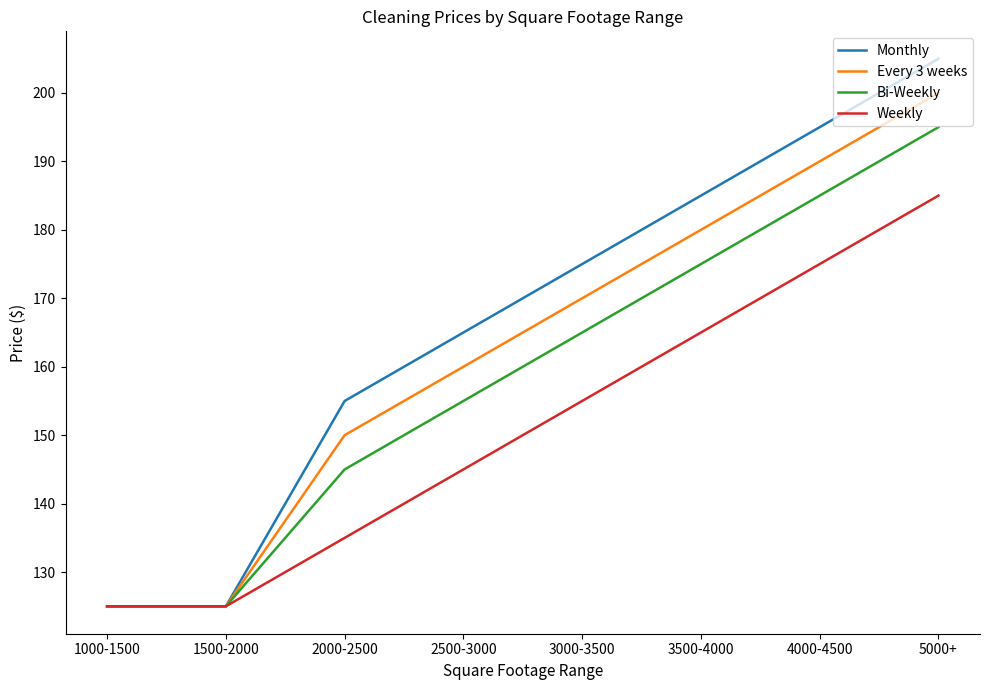

True or false: Bi-Weekly has a value of 199 at 1000-1500.

False